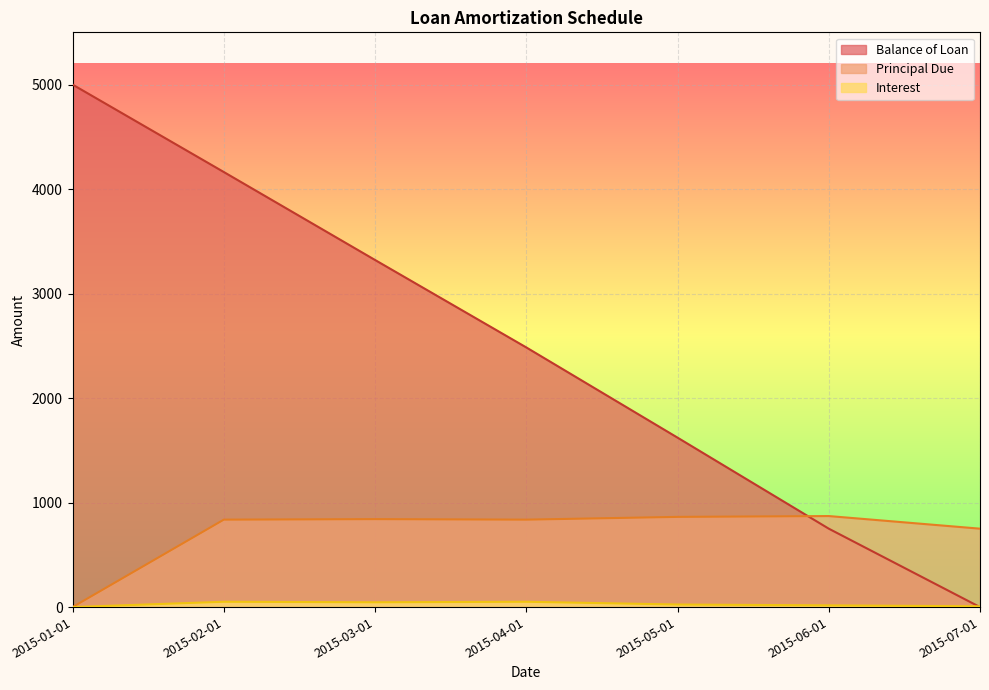

True or false: Interest and Principal Due intersect in this chart.

False